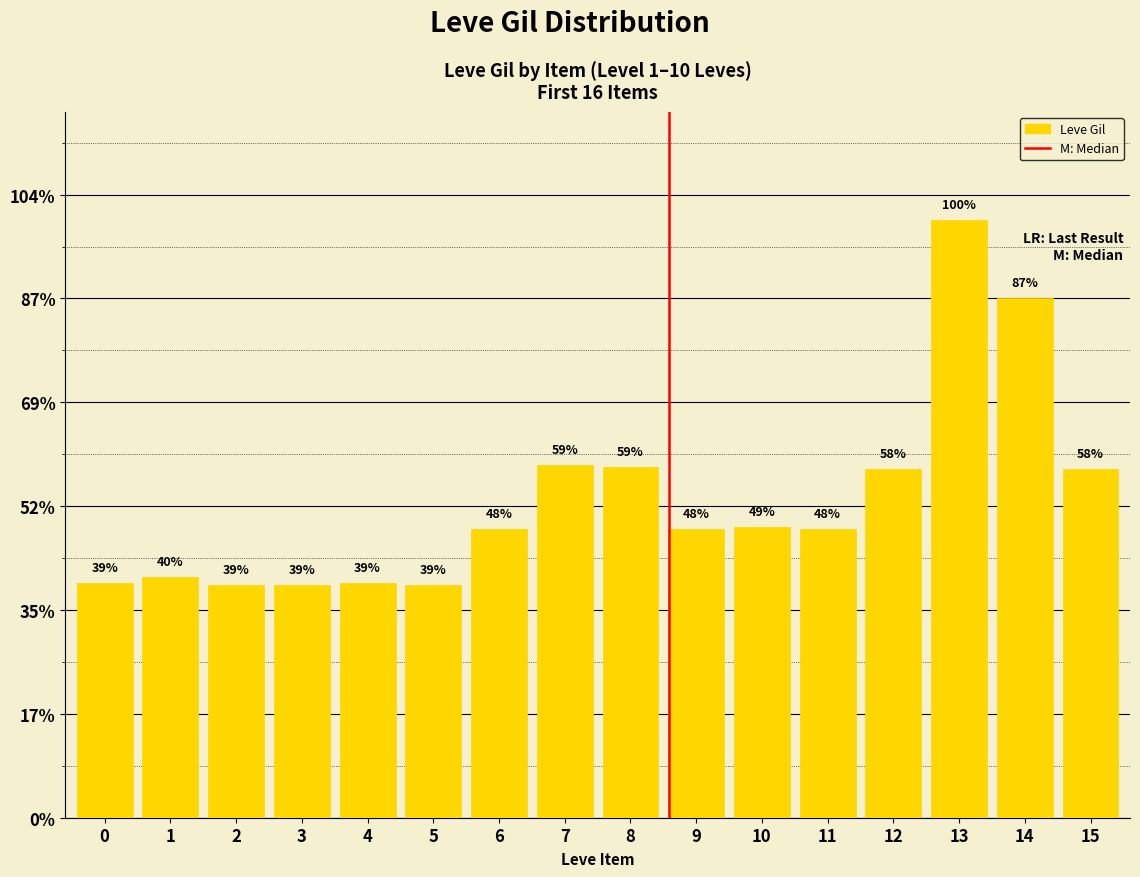

Are the bars horizontal?

No